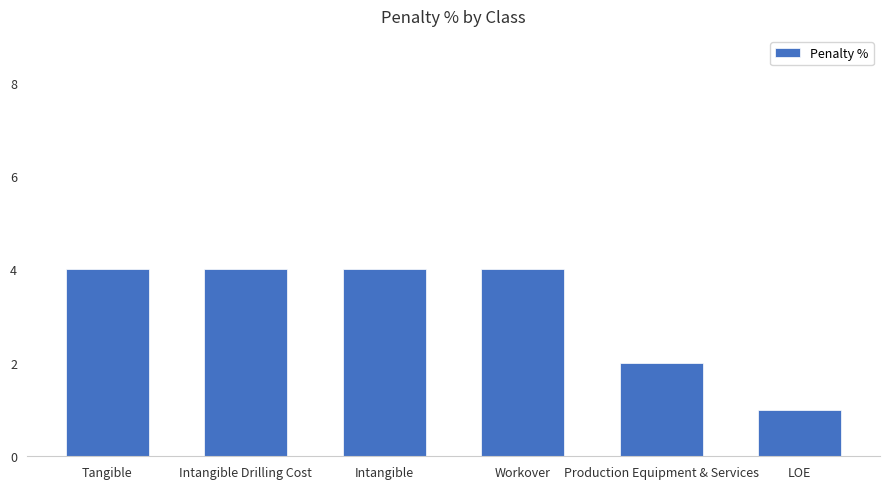

Are the bars grouped side by side (vs. stacked)?

No